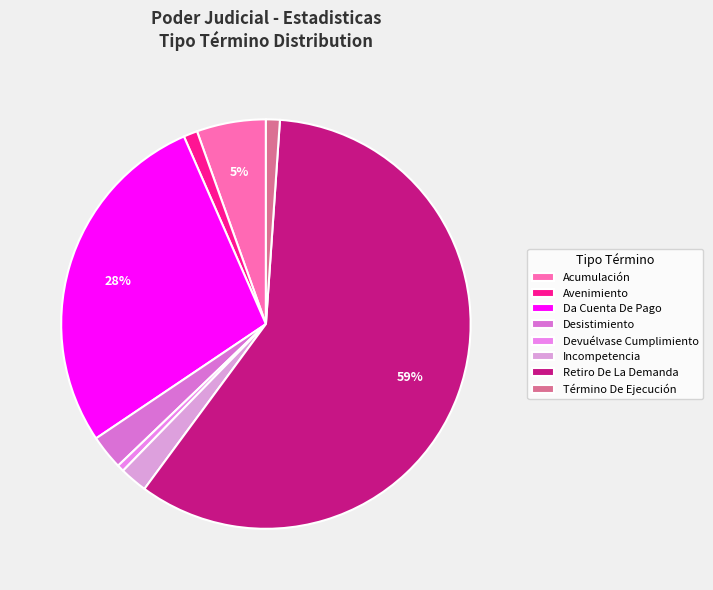

Count the number of slices in the pie.

8